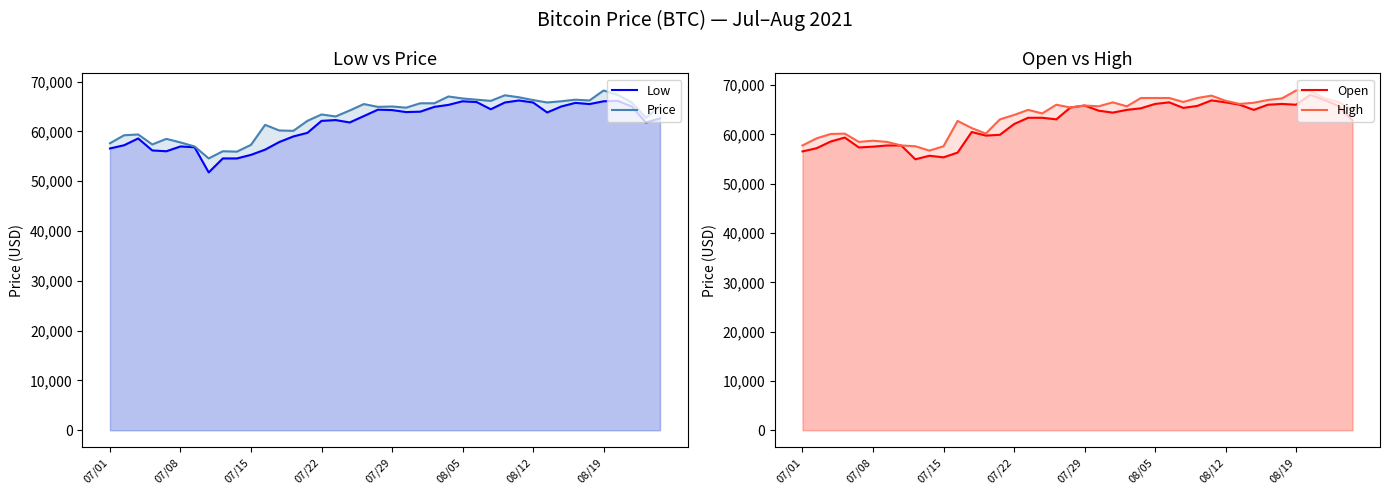

What is the sum of the Price values at 39 and 9?

120928